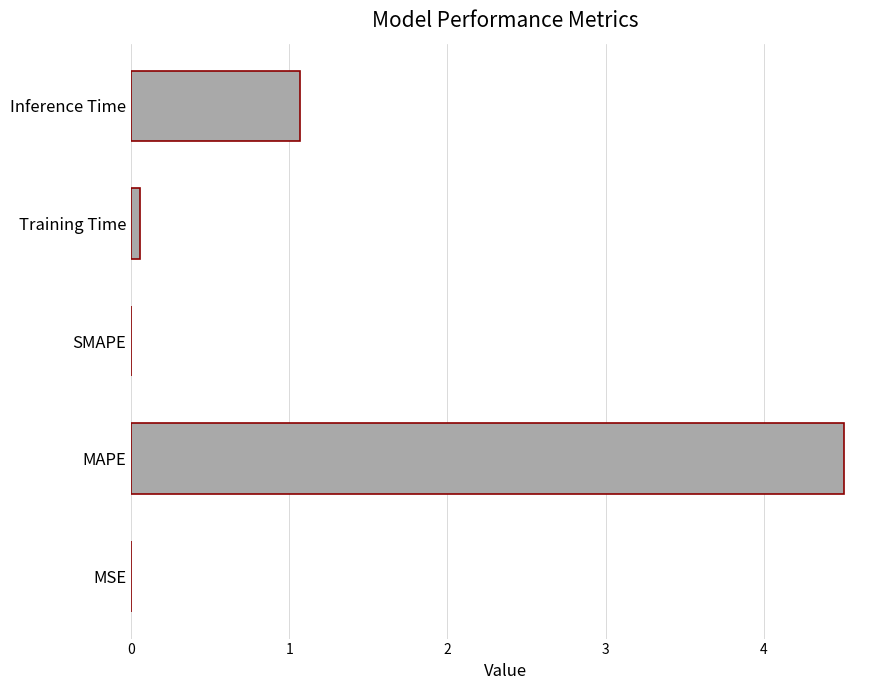

The value at Inference Time is 1.1. True or false?

True